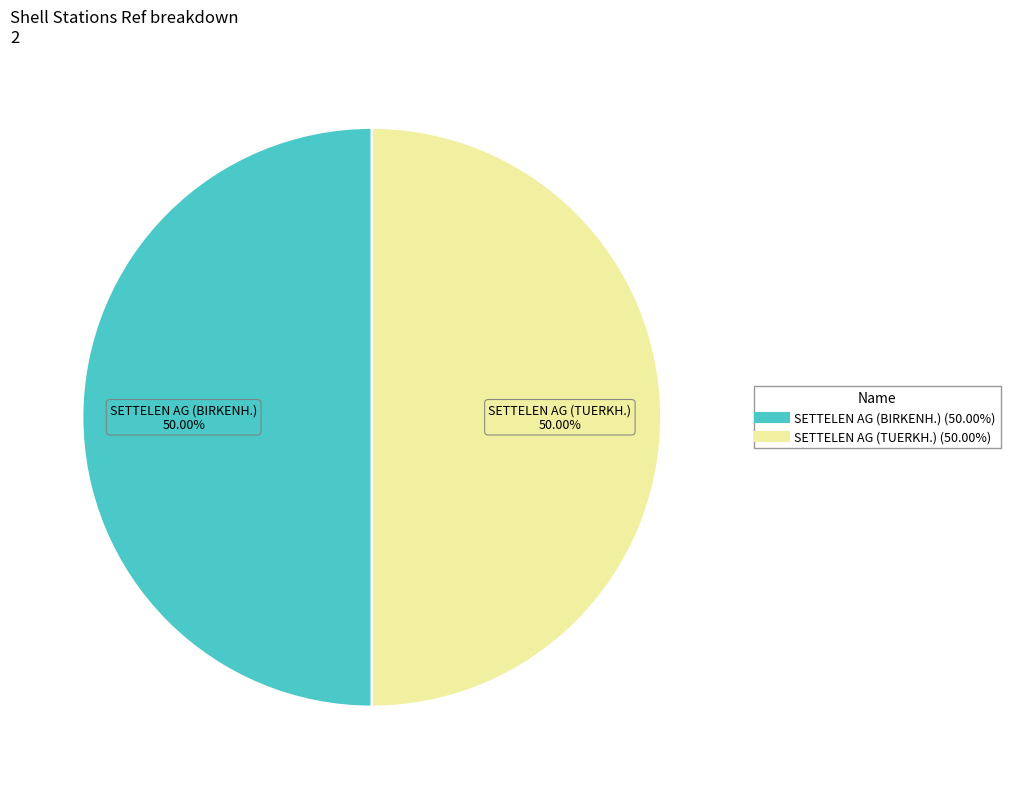

What percentage do SETTELEN AG (BIRKENH.) and SETTELEN AG (TUERKH.) together represent?

100.0%